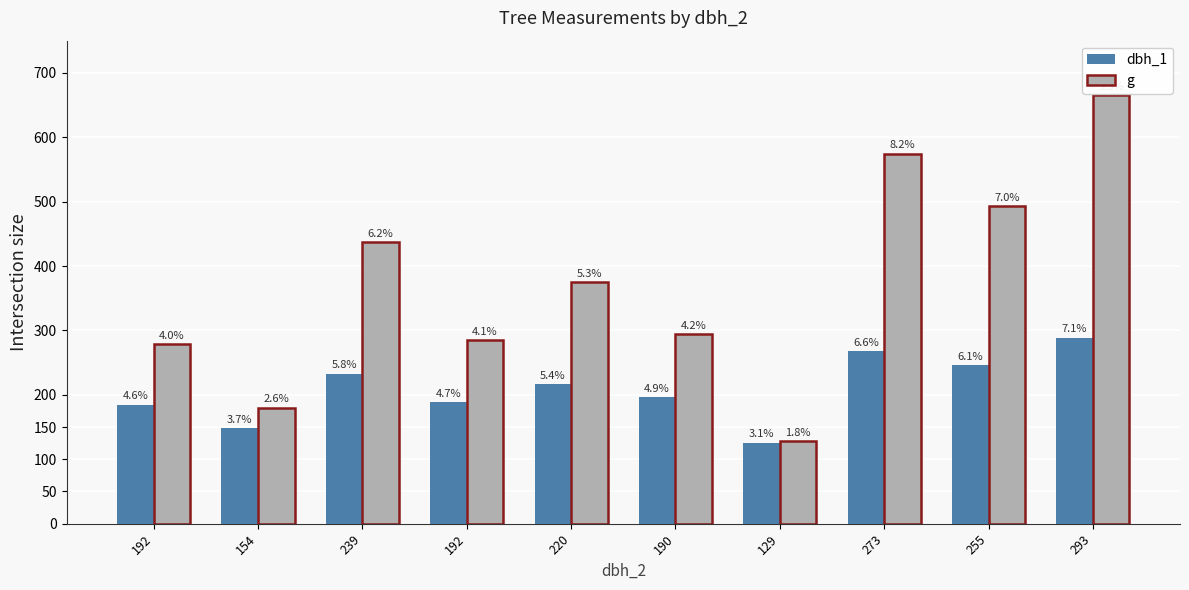

Are the bars grouped side by side (vs. stacked)?

Yes